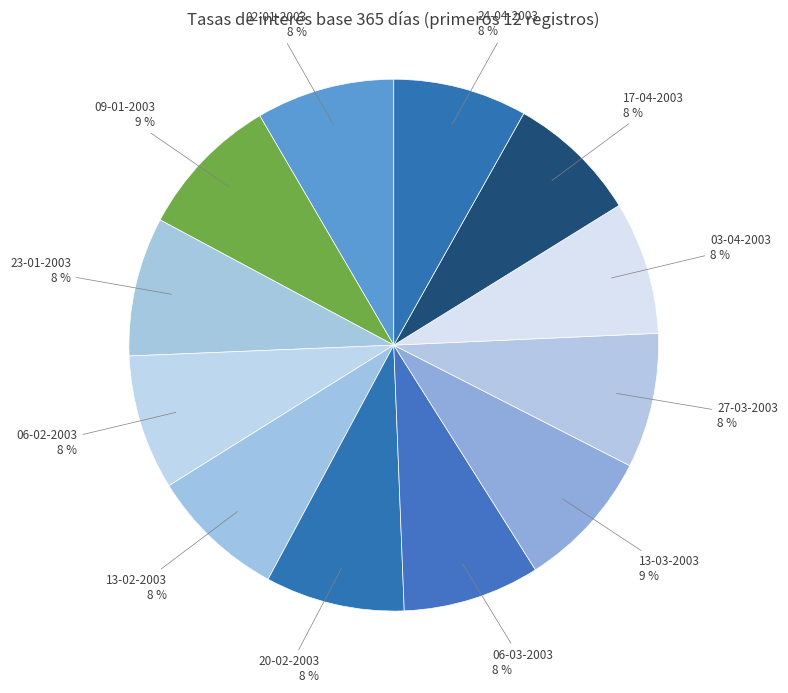

The 06-03-2003 slice represents 16% of the pie. True or false?

False